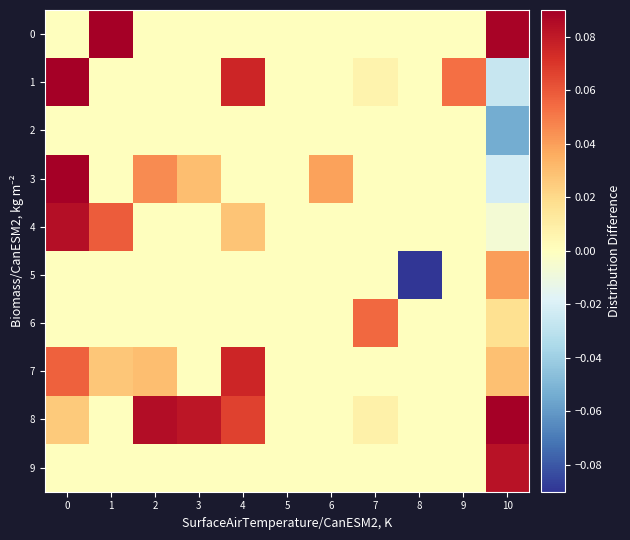

What is the total value across all series at 3?

0.1